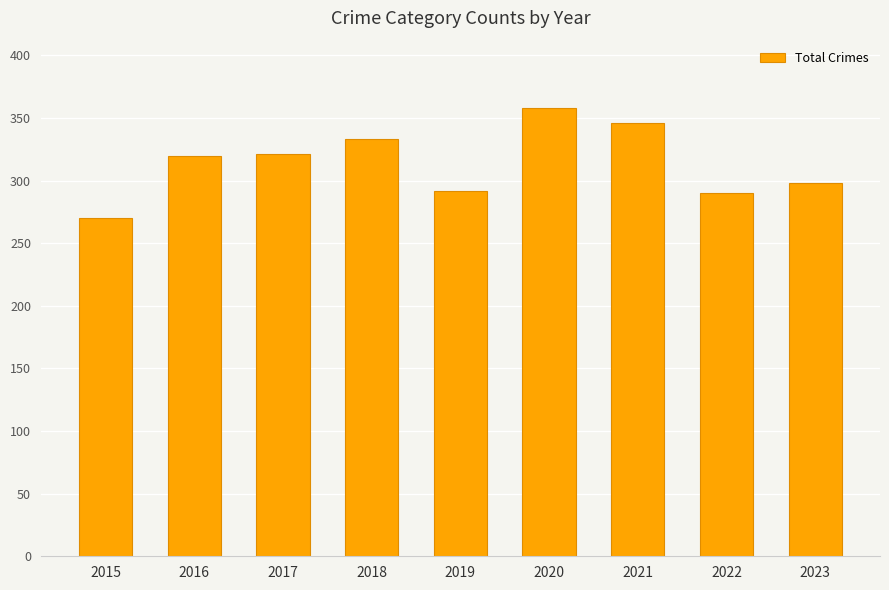

What is the average value?

314